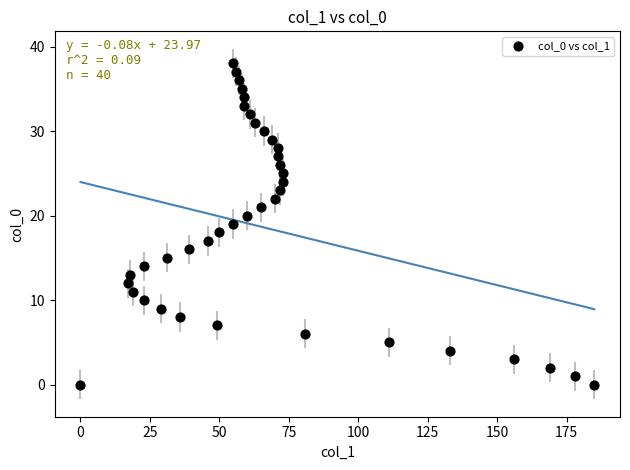

What is the range of Y values (max minus min)?

38